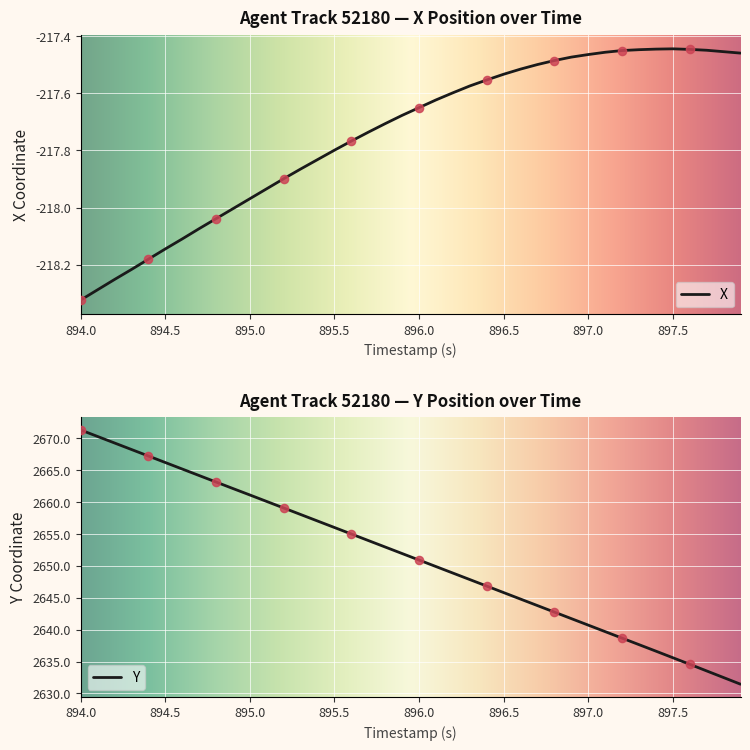

Which series contains the highest Y value?

Y